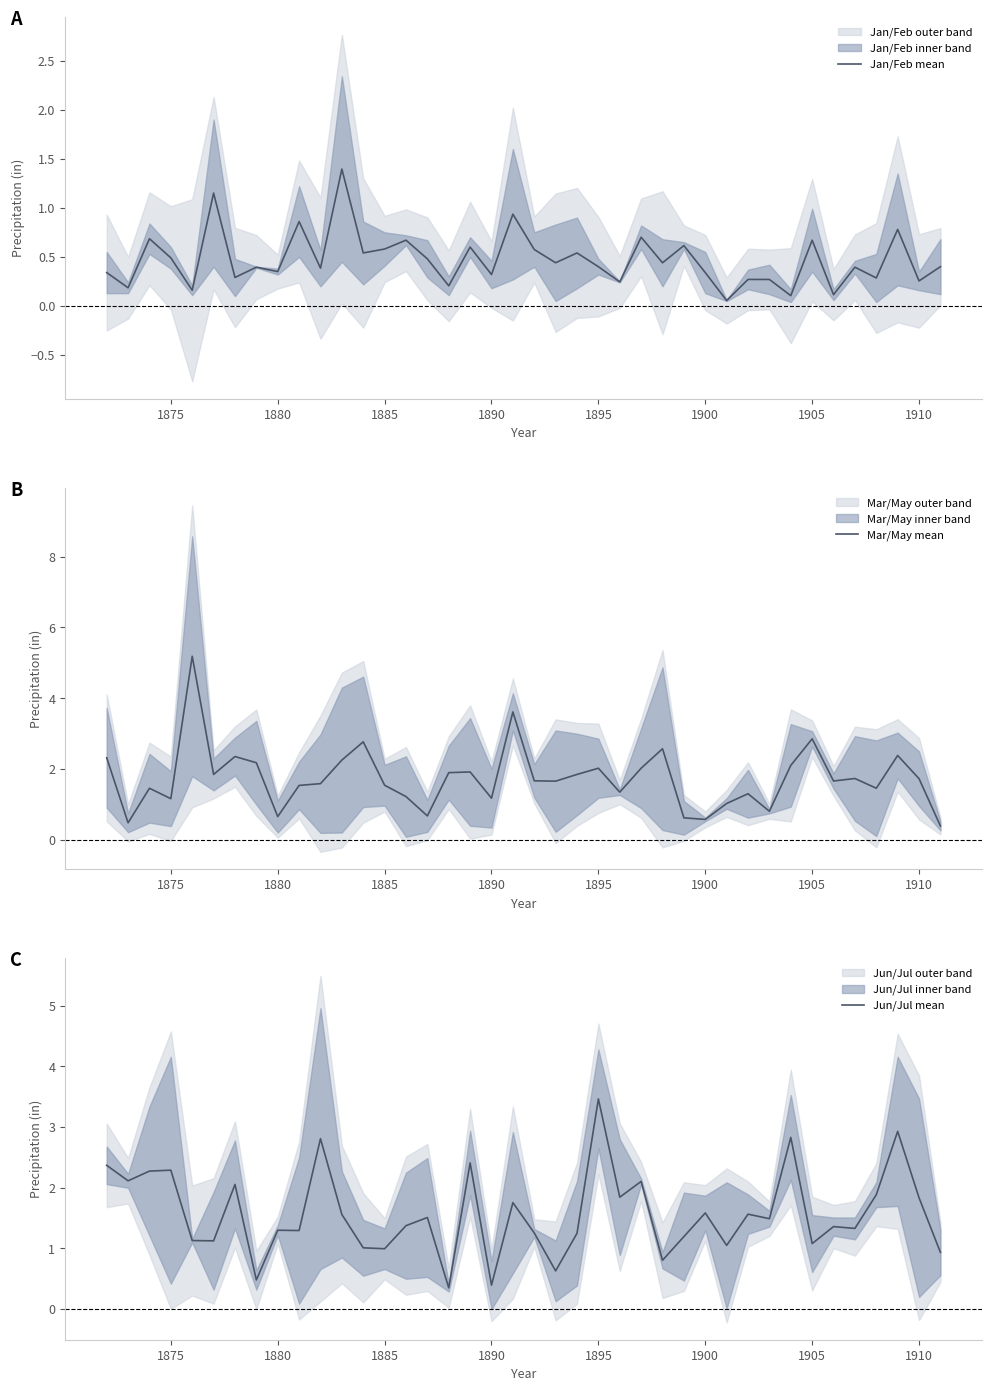

The value of Jan/Feb mean at 1875 is 0.5. True or false?

True